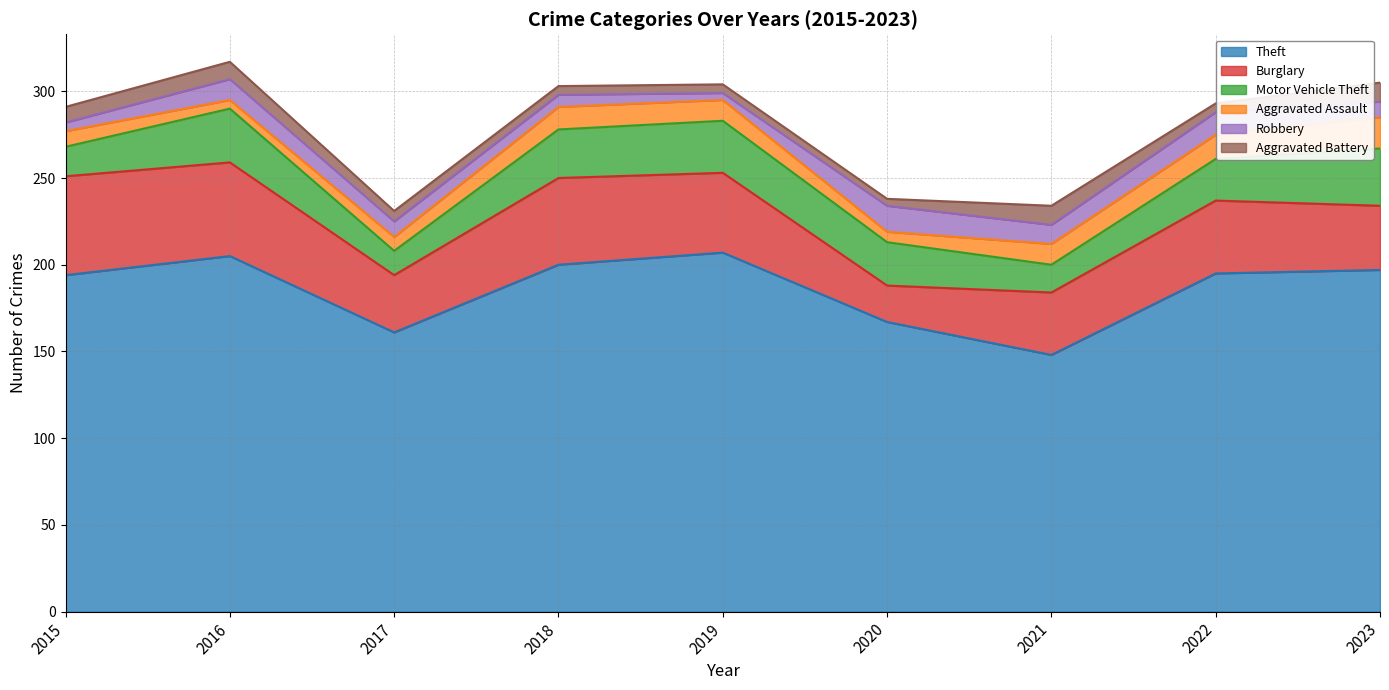

True or false: Aggravated Battery has a value of 8 at 2019.

False